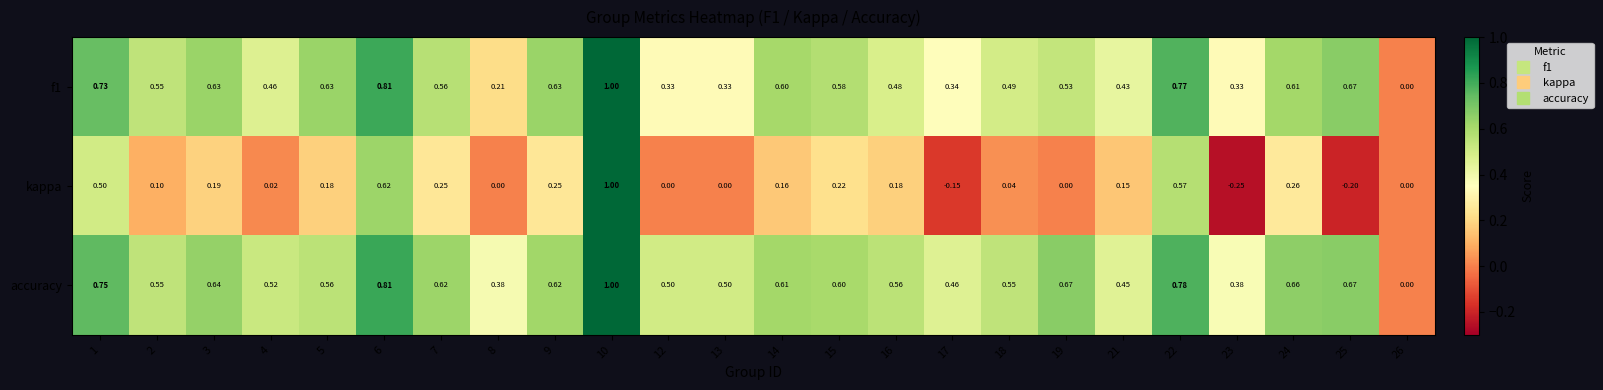

Which series has the widest spread of values?

kappa